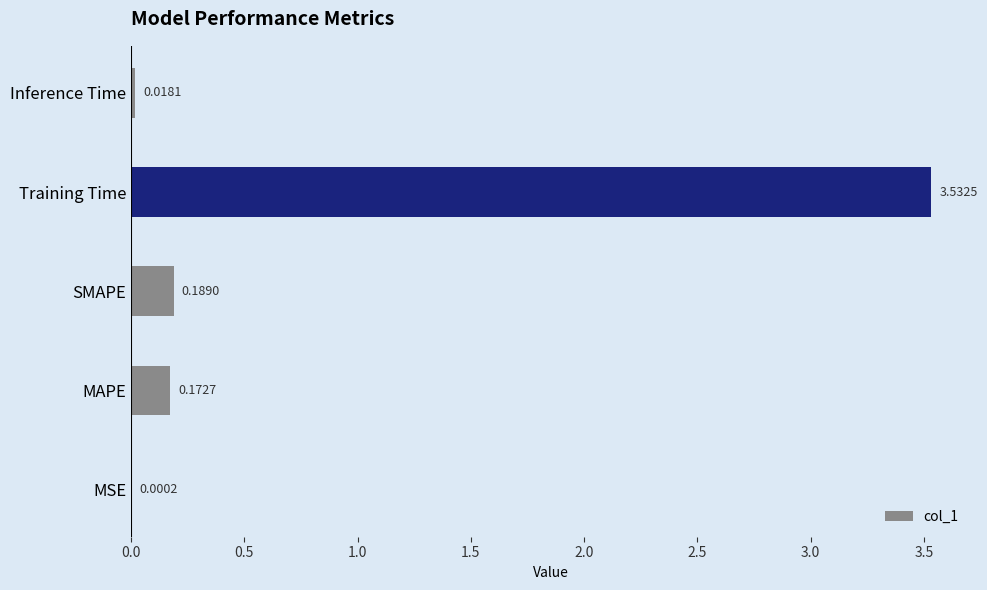

What is the change in value from MAPE to Training Time?

+3.4